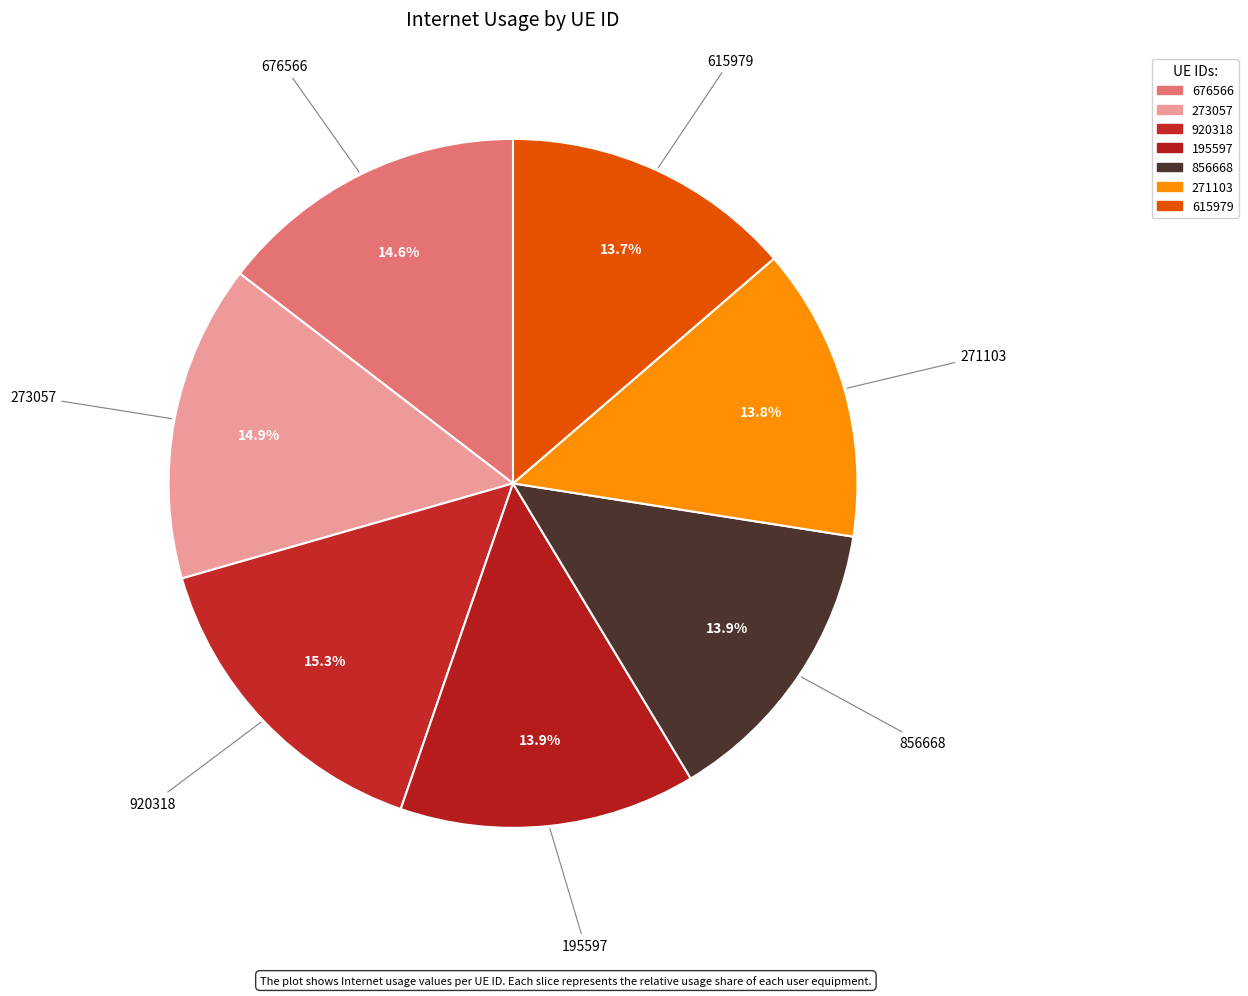

Between 195597 and 676566, which is larger?

676566